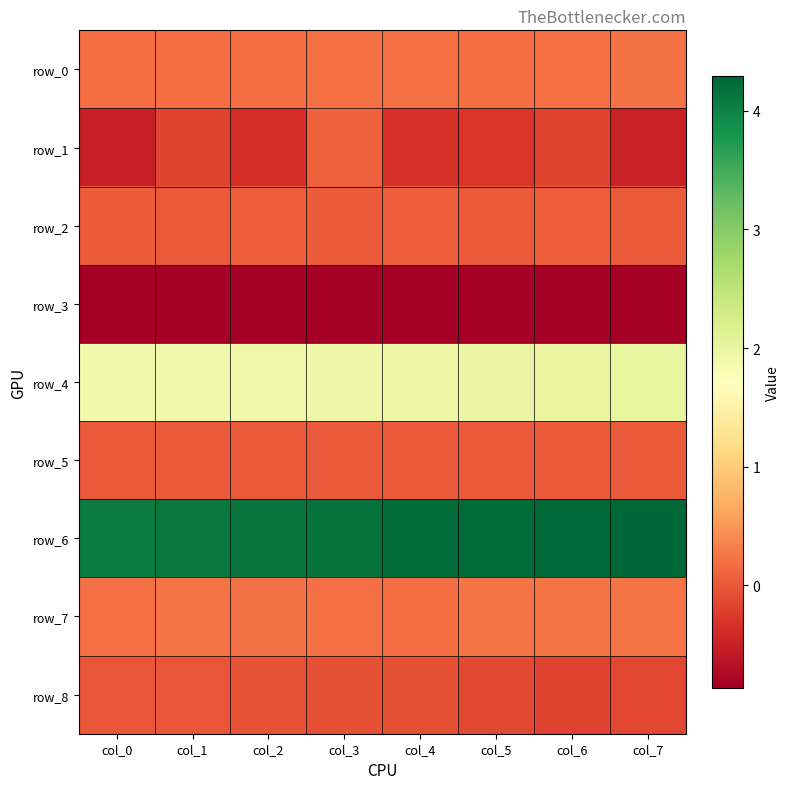

Reading left to right, what are all the values shown in this chart?

row_0: col_0=0.2	col_1=0.2	col_2=0.2	col_3=0.2	col_4=0.2	col_5=0.2	col_6=0.2	col_7=0.2
row_1: col_0=-0.5	col_1=-0.2	col_2=-0.4	col_3=0.1	col_4=-0.3	col_5=-0.3	col_6=-0.2	col_7=-0.5
row_2: col_0=0.0	col_1=0.0	col_2=0.1	col_3=0.0	col_4=0.0	col_5=0.0	col_6=0.1	col_7=0.0
row_3: col_0=-0.9	col_1=-0.9	col_2=-0.9	col_3=-0.9	col_4=-0.9	col_5=-0.9	col_6=-0.9	col_7=-0.9
row_4: col_0=1.9	col_1=1.9	col_2=1.9	col_3=1.9	col_4=2.0	col_5=2.0	col_6=2.0	col_7=2.0
row_5: col_0=0.0	col_1=0.0	col_2=0.0	col_3=0.0	col_4=0.0	col_5=0.0	col_6=0.0	col_7=0.0
row_6: col_0=4.1	col_1=4.1	col_2=4.1	col_3=4.2	col_4=4.2	col_5=4.2	col_6=4.2	col_7=4.3
row_7: col_0=0.2	col_1=0.2	col_2=0.2	col_3=0.2	col_4=0.2	col_5=0.2	col_6=0.2	col_7=0.2
row_8: col_0=-0.0	col_1=-0.0	col_2=-0.0	col_3=-0.1	col_4=-0.1	col_5=-0.1	col_6=-0.2	col_7=-0.1